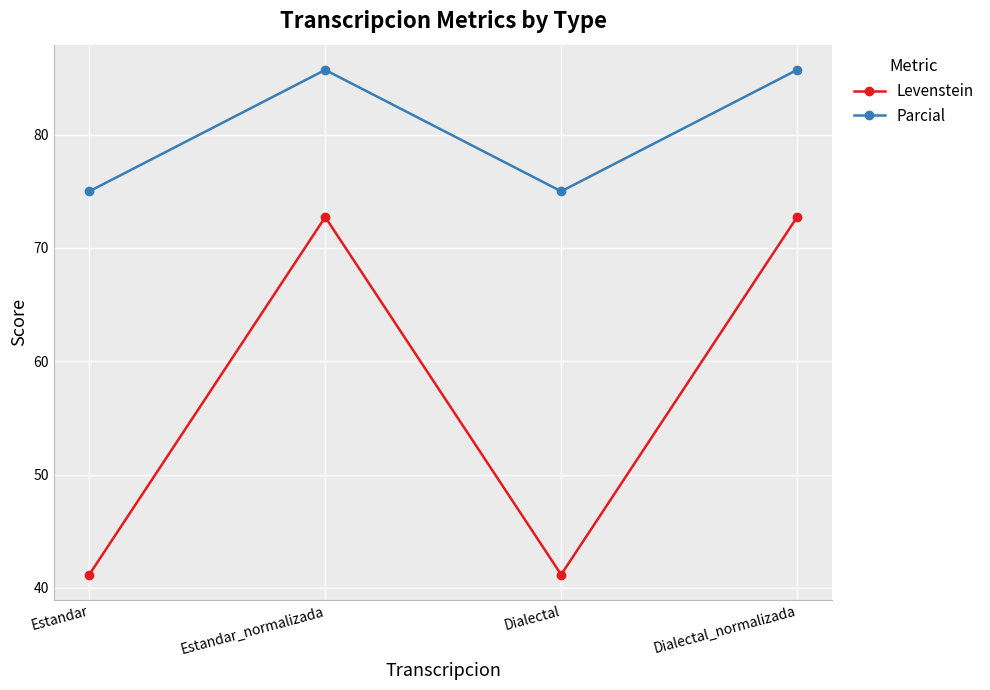

What is the label of the 2nd point from the left?

Estandar_normalizada